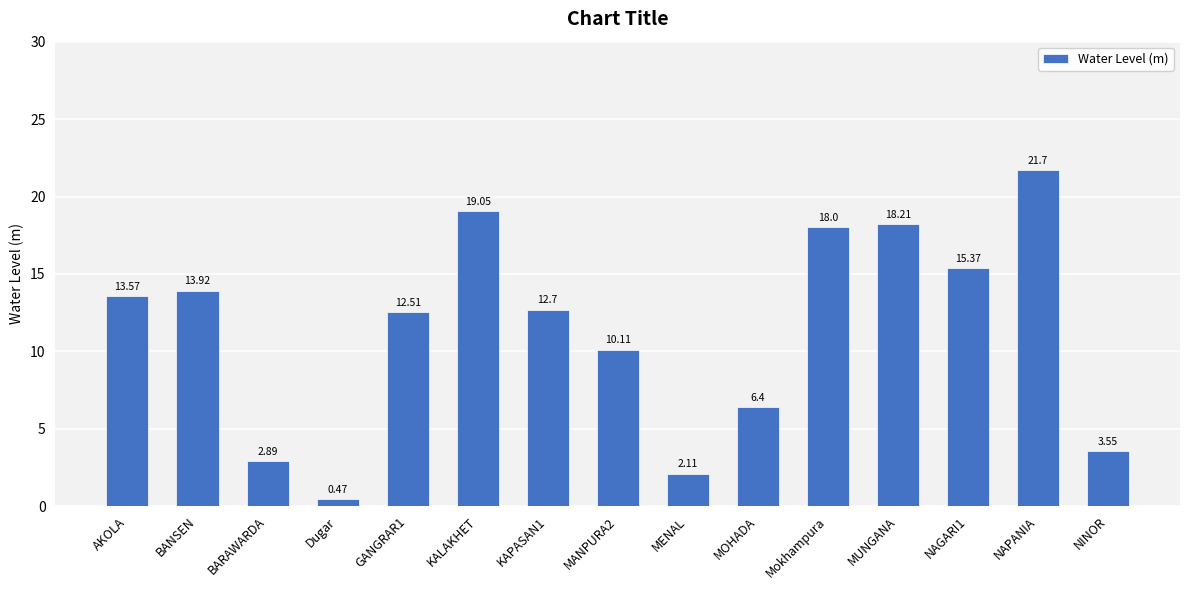

What is the label of the 6th bar from the left?

KALAKHET